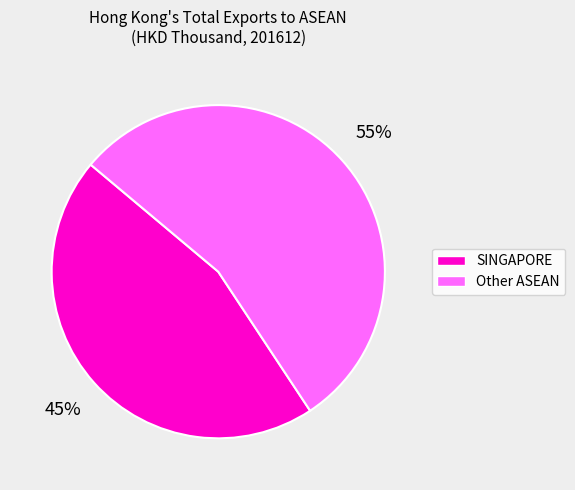

To the nearest percent, what is the average slice percentage?

50%